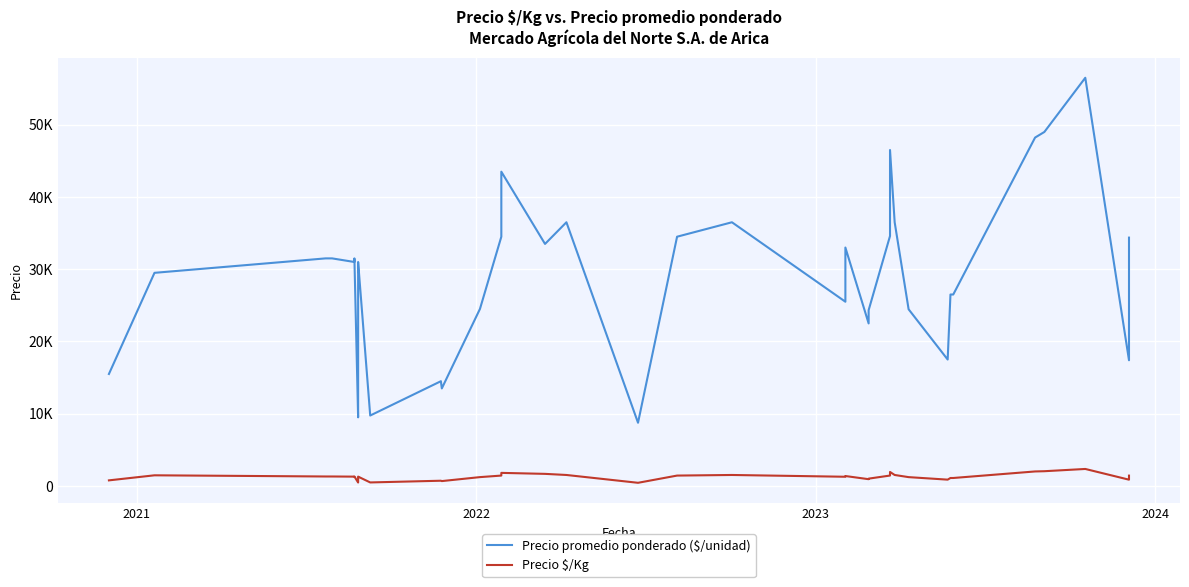

List the series in order of their peak value, lowest first.

Precio $/Kg, Precio promedio ponderado ($/unidad)